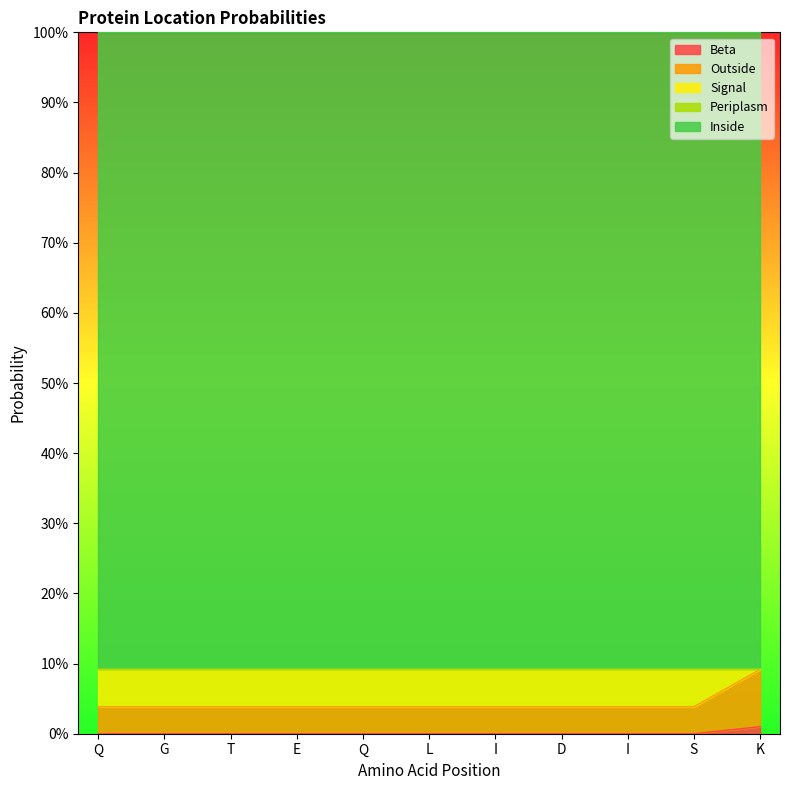

The value of Outside at D is 0.0. True or false?

True